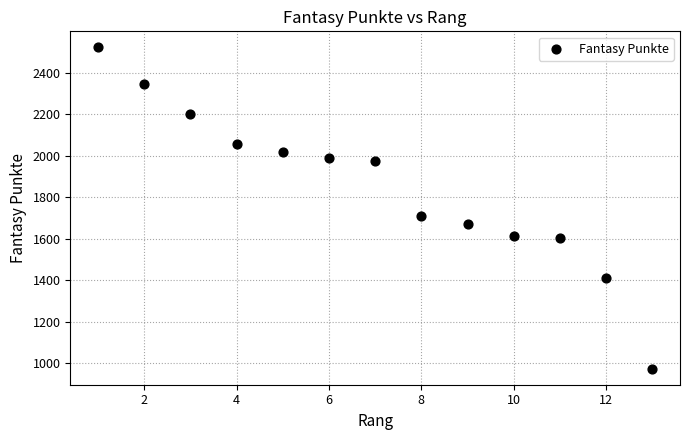

What is the range of Y values (max minus min)?

1547